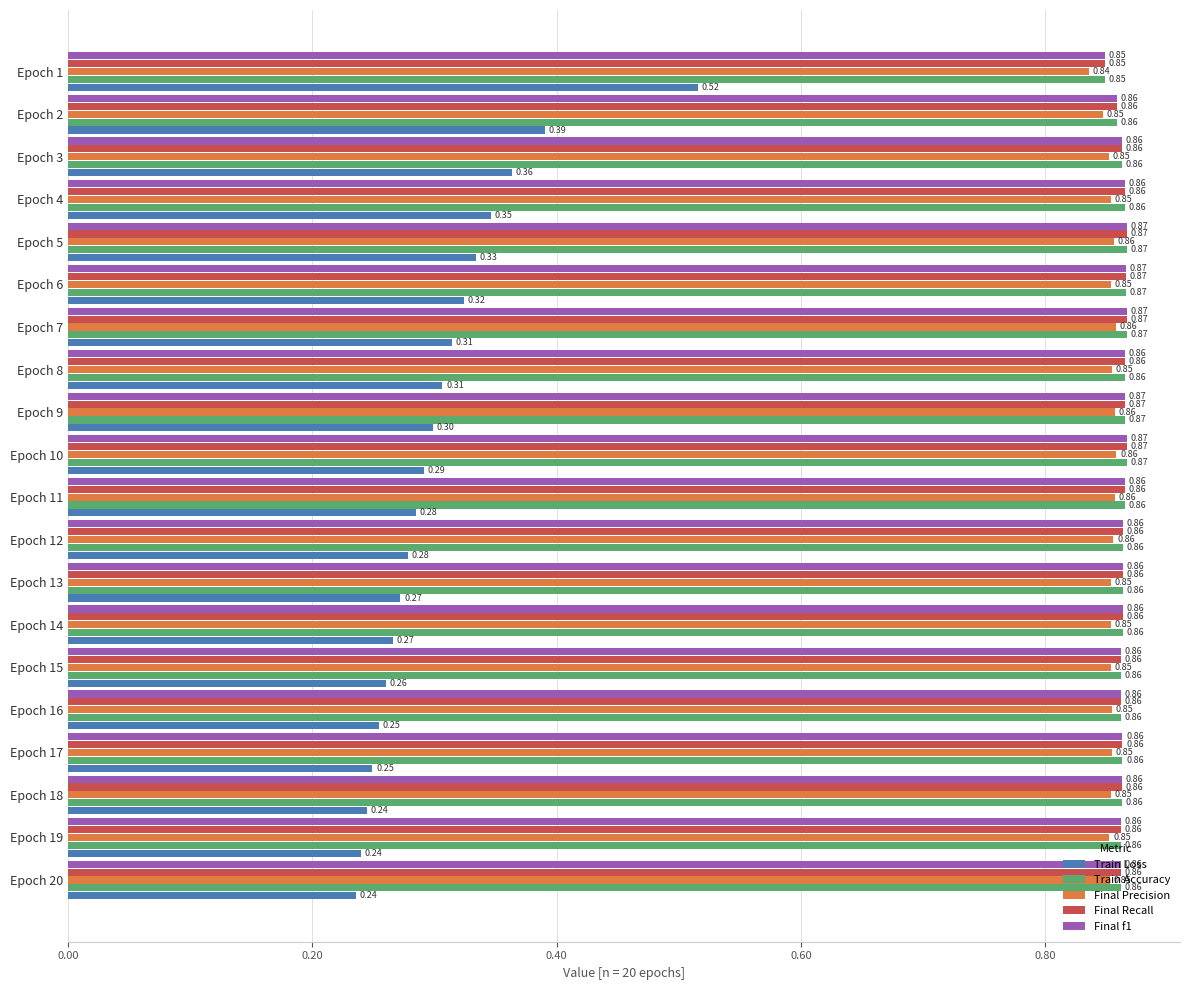

How many Final Precision values are between 0 and 1?

20